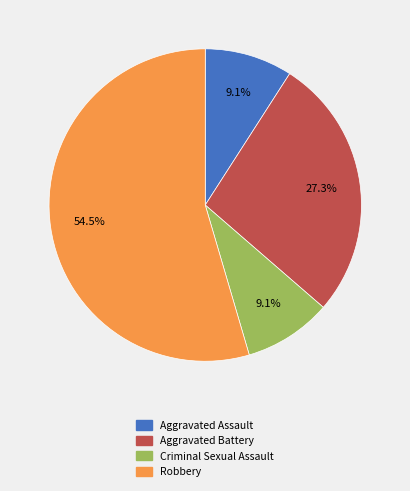

To the nearest percent, what is the combined percentage of Robbery and Aggravated Assault?

64%